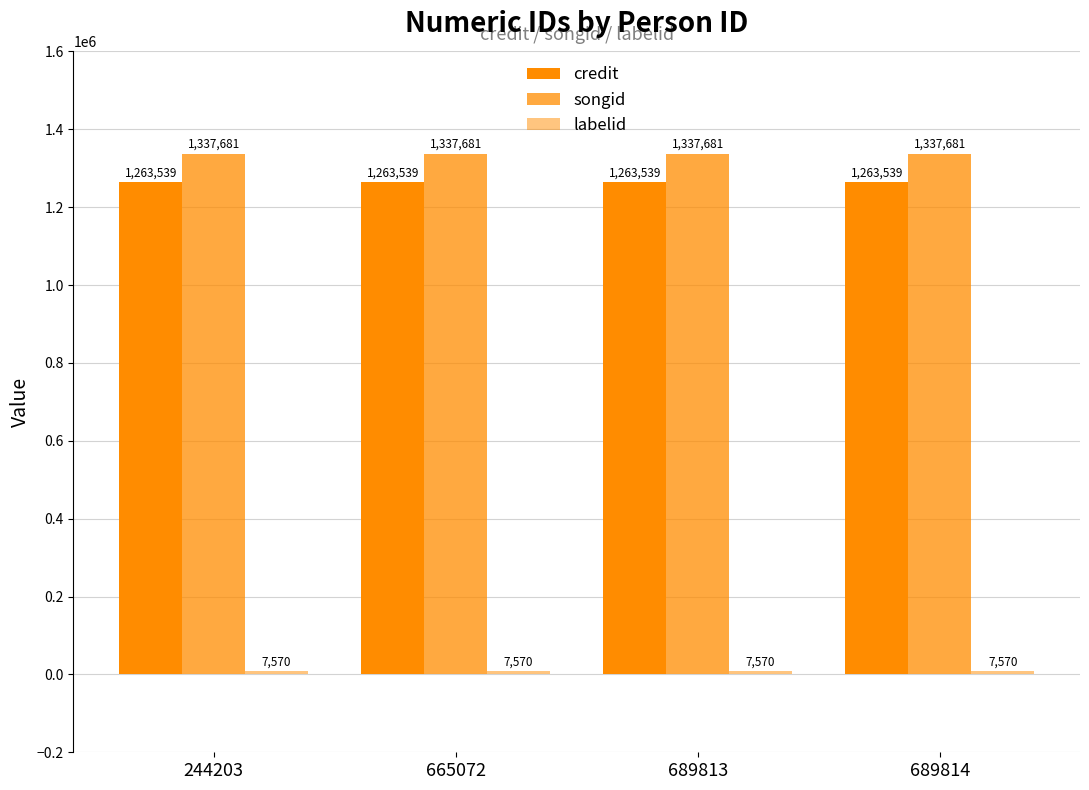

At which label does labelid reach its minimum?

244203